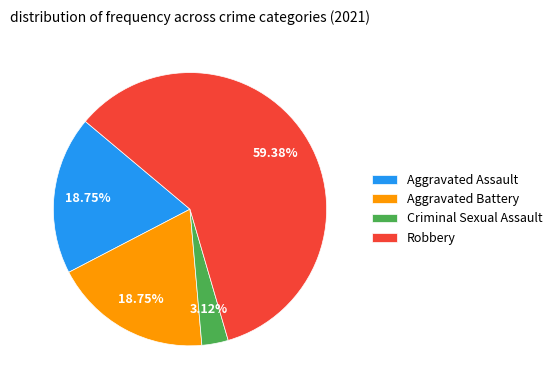

Is the sum of Aggravated Assault and Criminal Sexual Assault greater than half?

No